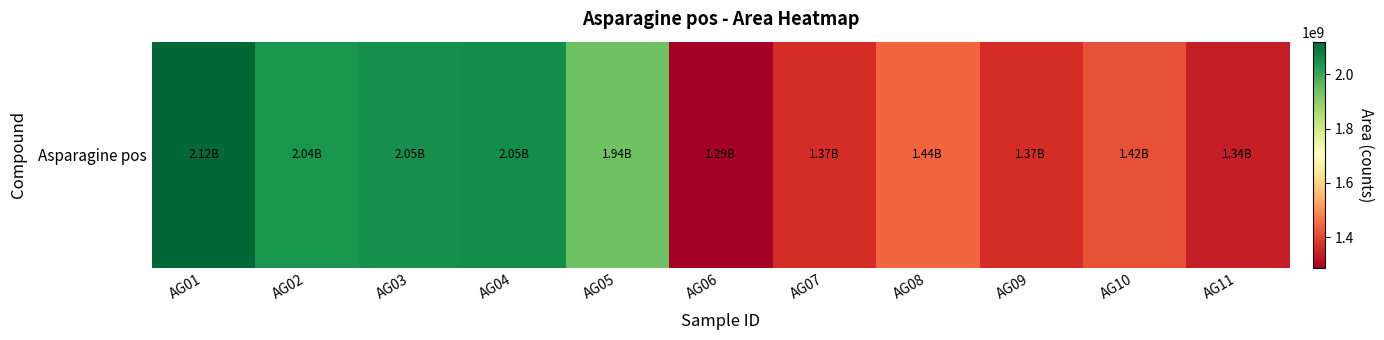

What is the sum of the values at AG04 and AG09?

3418576042